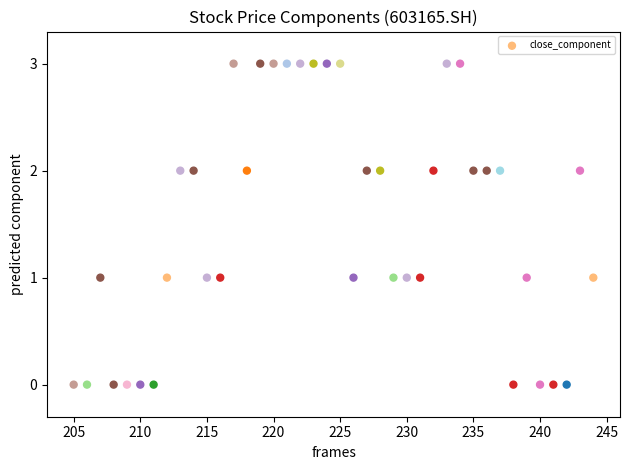

What is the range of X values (max minus min)?

39